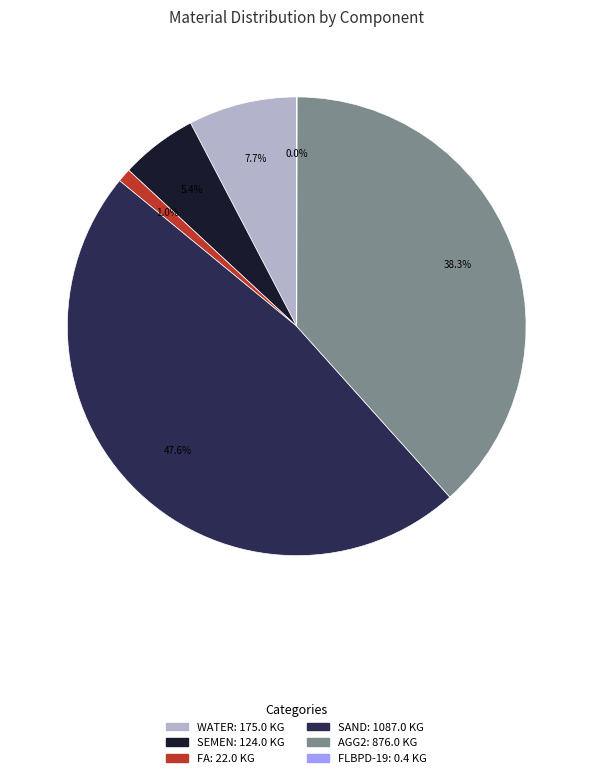

What percentage is the SAND slice, to the nearest percent?

48%